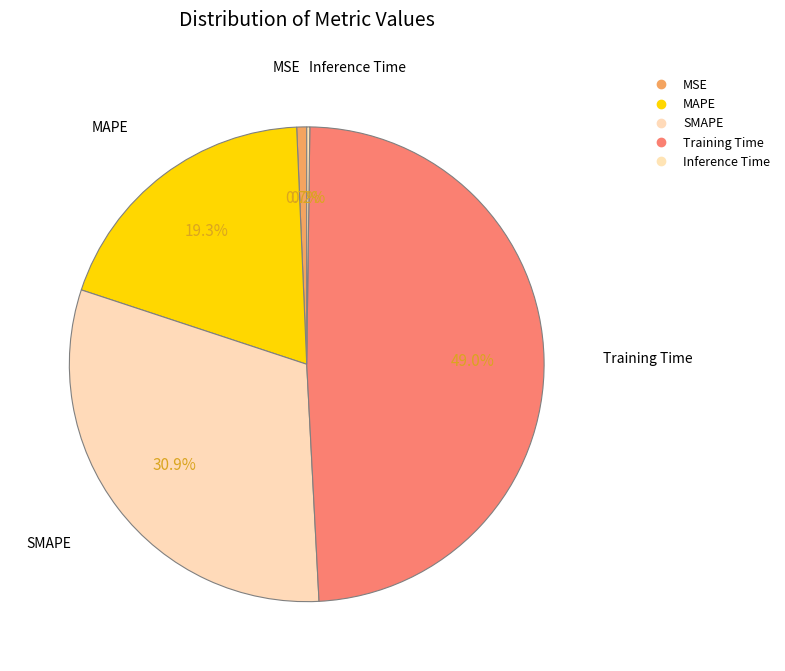

True or false: MSE accounts for 11% of the total.

False